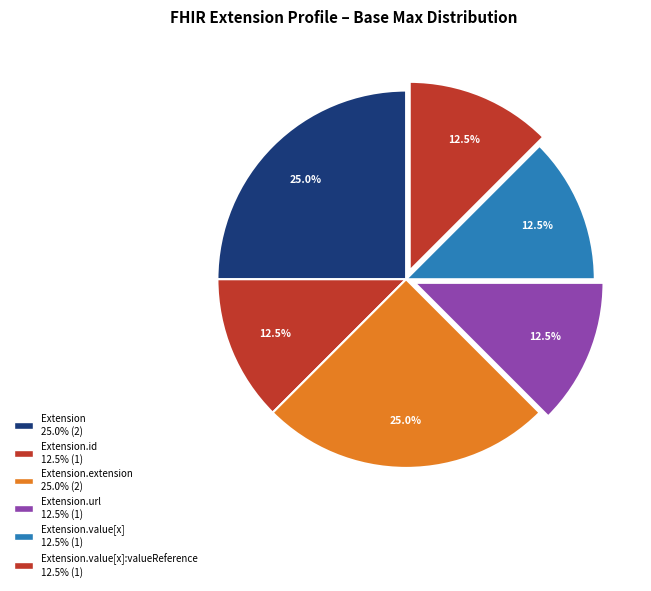

How many segments does this pie chart have?

6